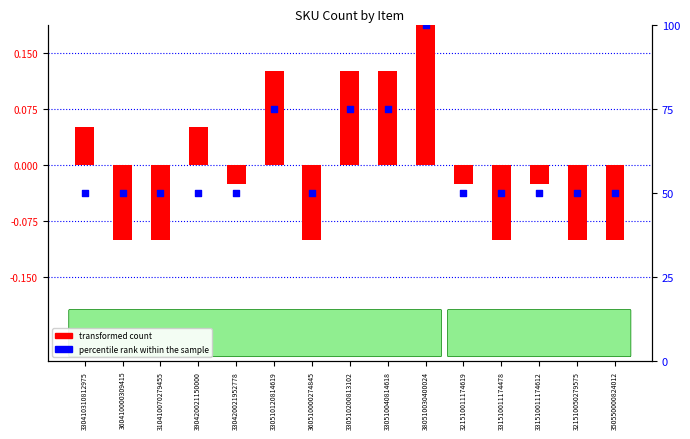

Which series has the largest total across all categories?

percentile rank within the sample